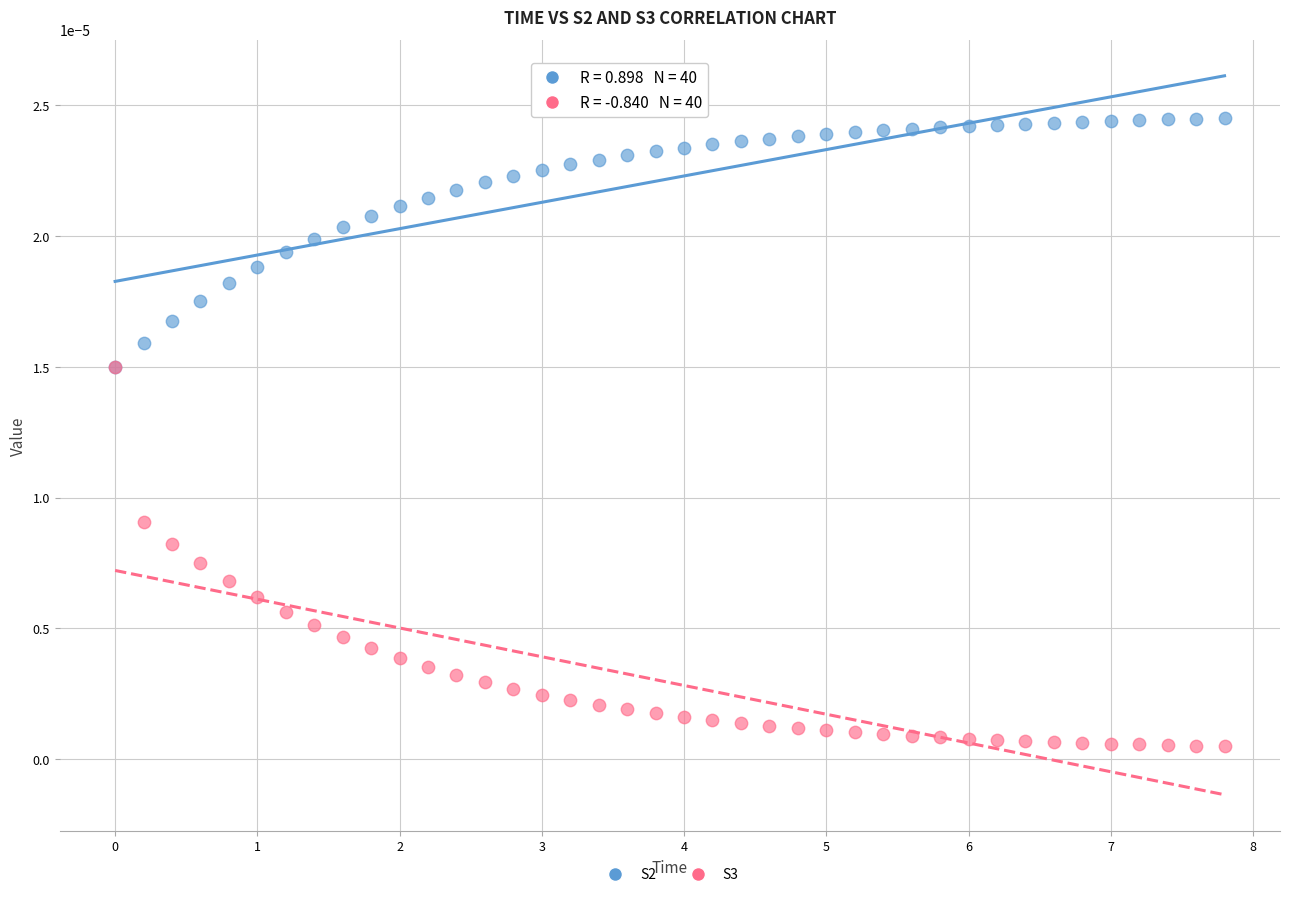

Which series contains the lowest Y value?

S3